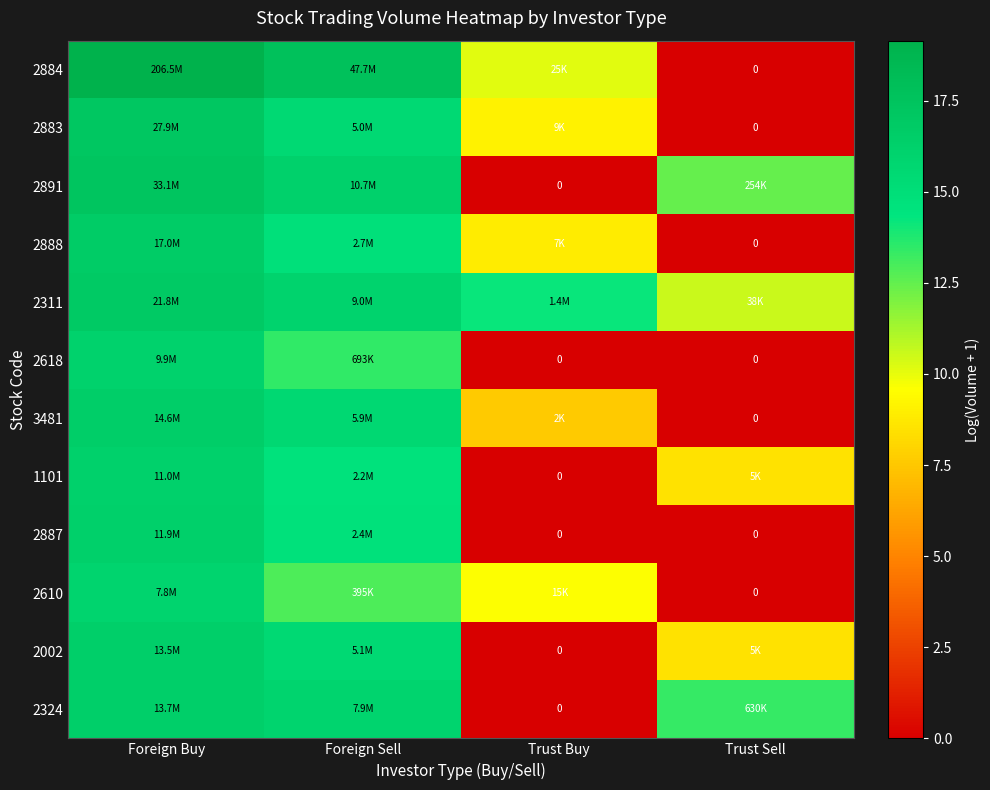

At which category does the chart reach its minimum across all series?

Trust Sell